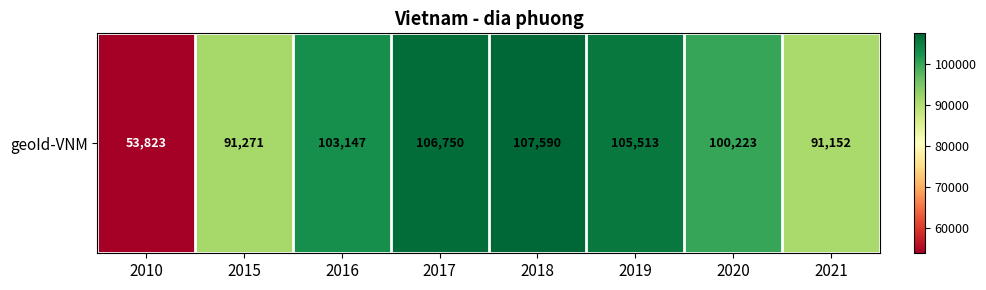

How many categories are shown in the chart?

8